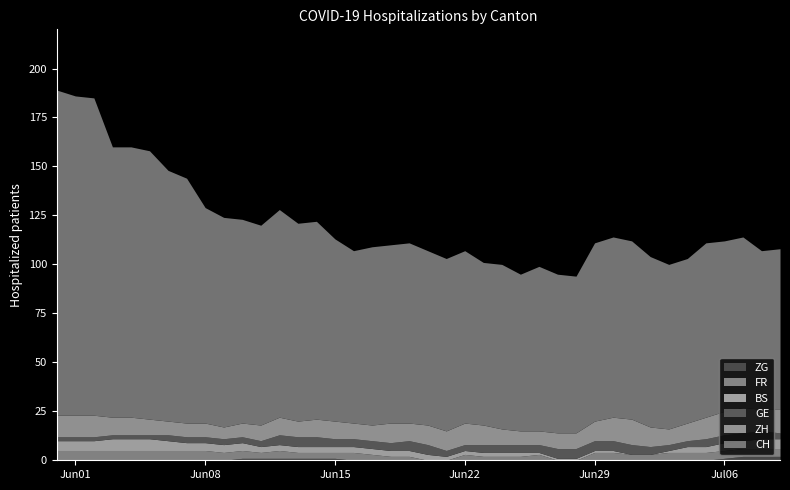

The ZH series shows 2 at 2020-06-25. True or false?

False